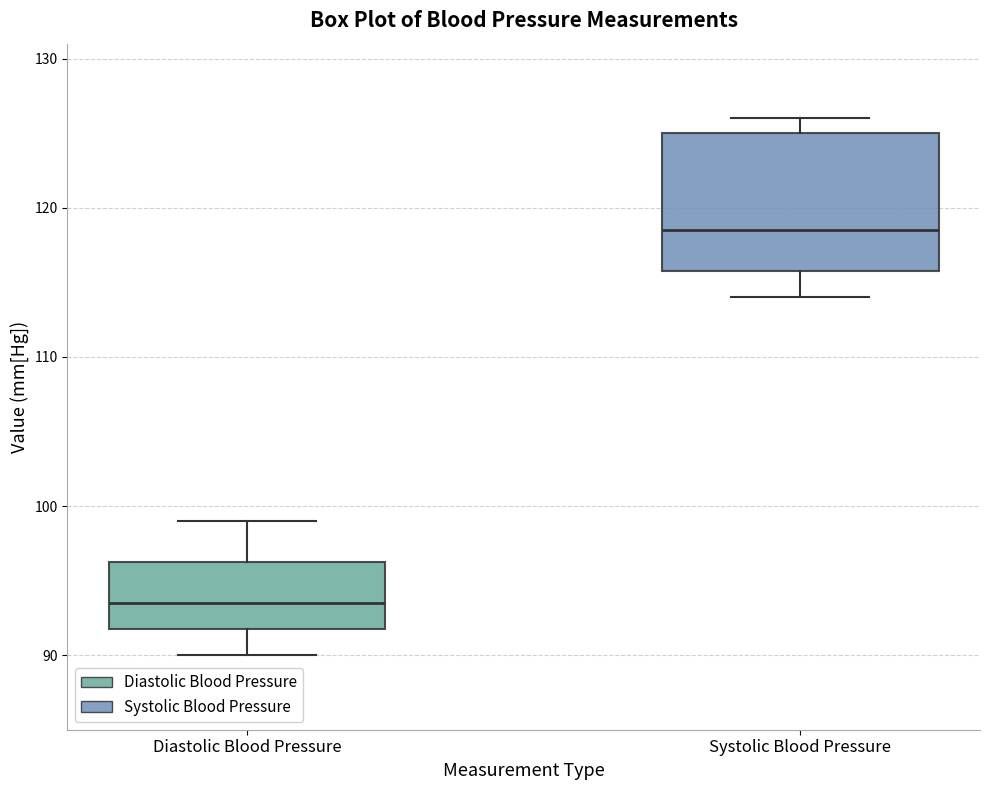

Where is the lower edge of the box for Systolic Blood Pressure on the y-axis? The values are not printed on the chart, so give them approximately, as read against the axis.

116